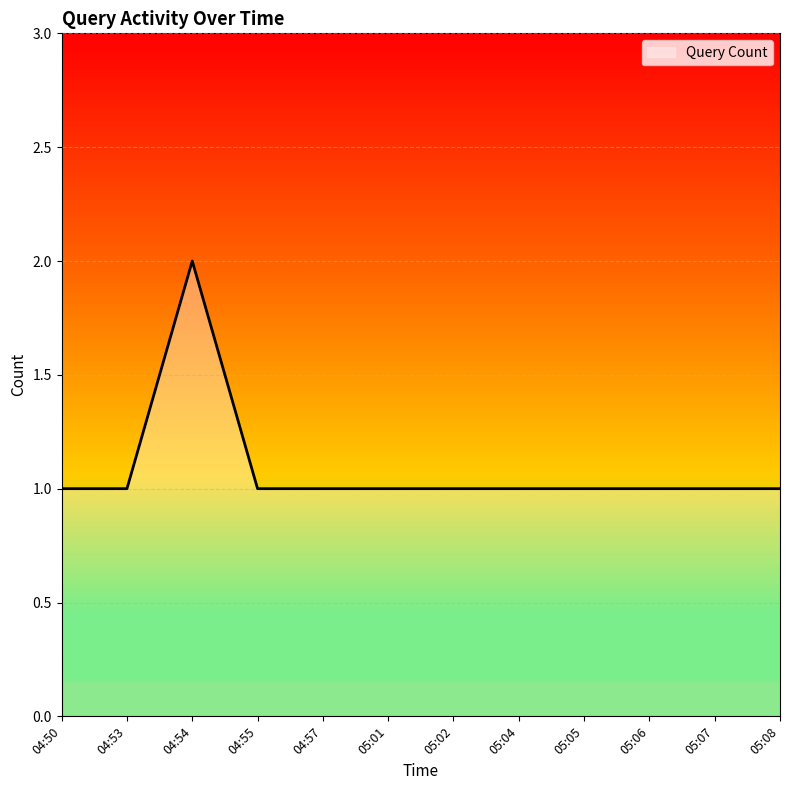

Between 05:08 and 04:54, which is larger?

04:54